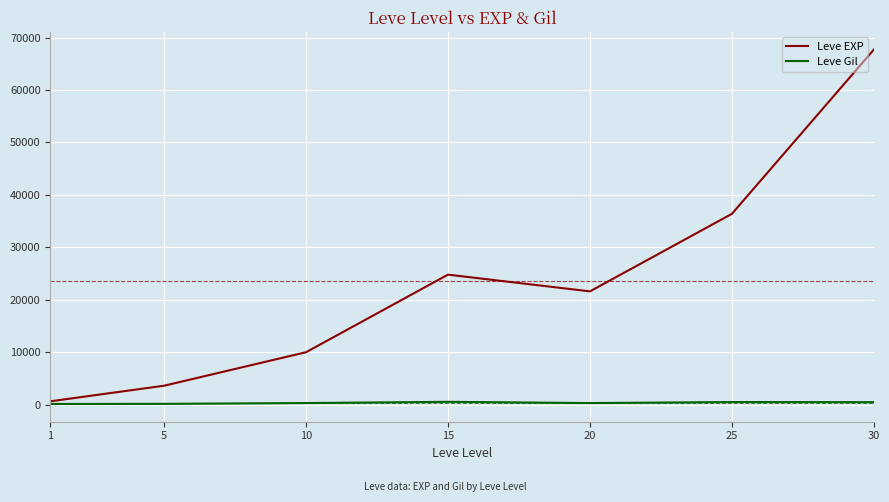

The value of Leve Gil at 5 is 139. True or false?

True